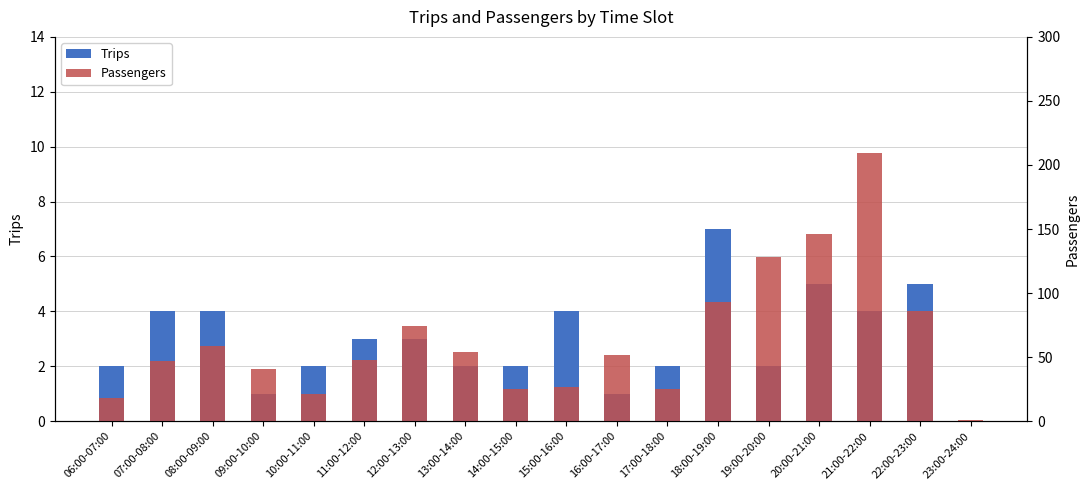

What is the difference between the maximum and minimum values in the Passengers series?

208